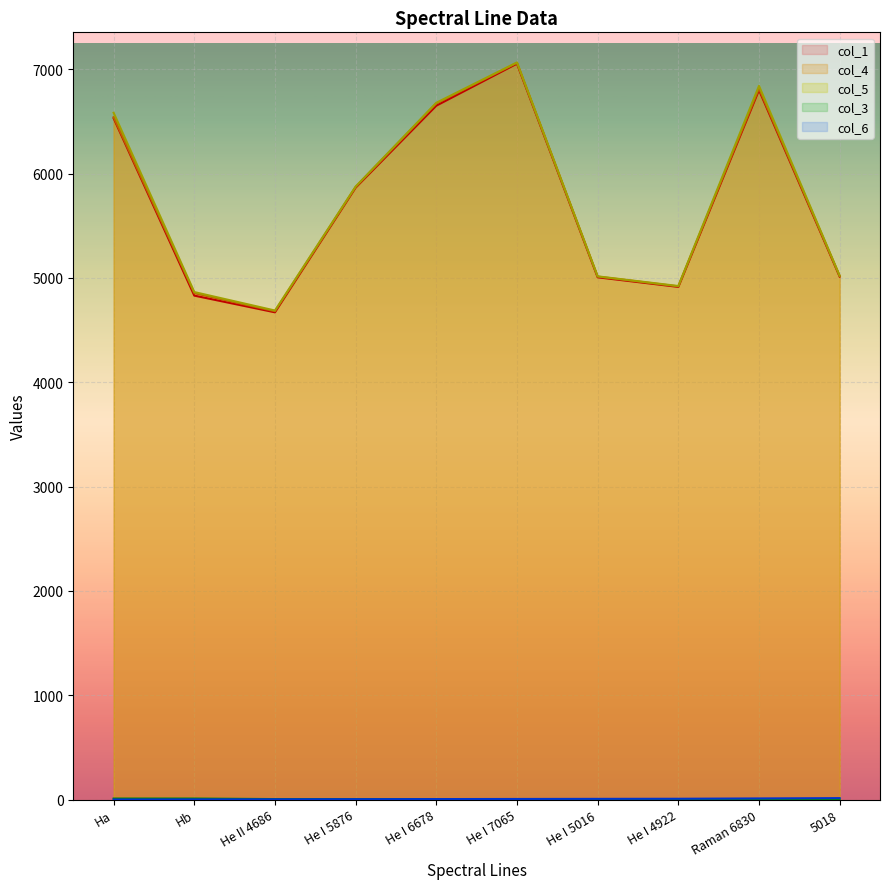

How many values in the col_3 series are below 5?

4